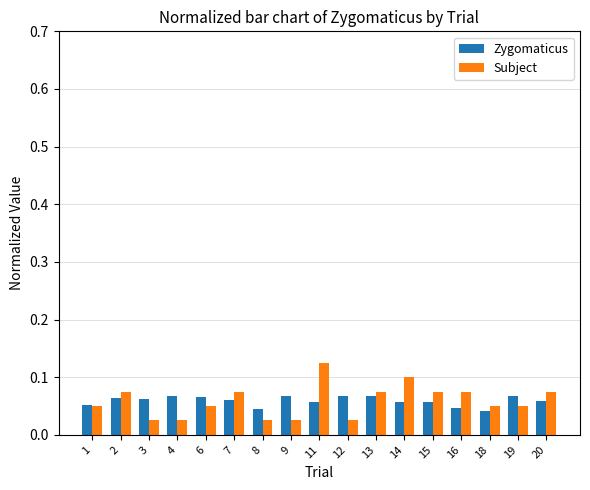

Is it true that Subject equals 0.0 at 7?

False